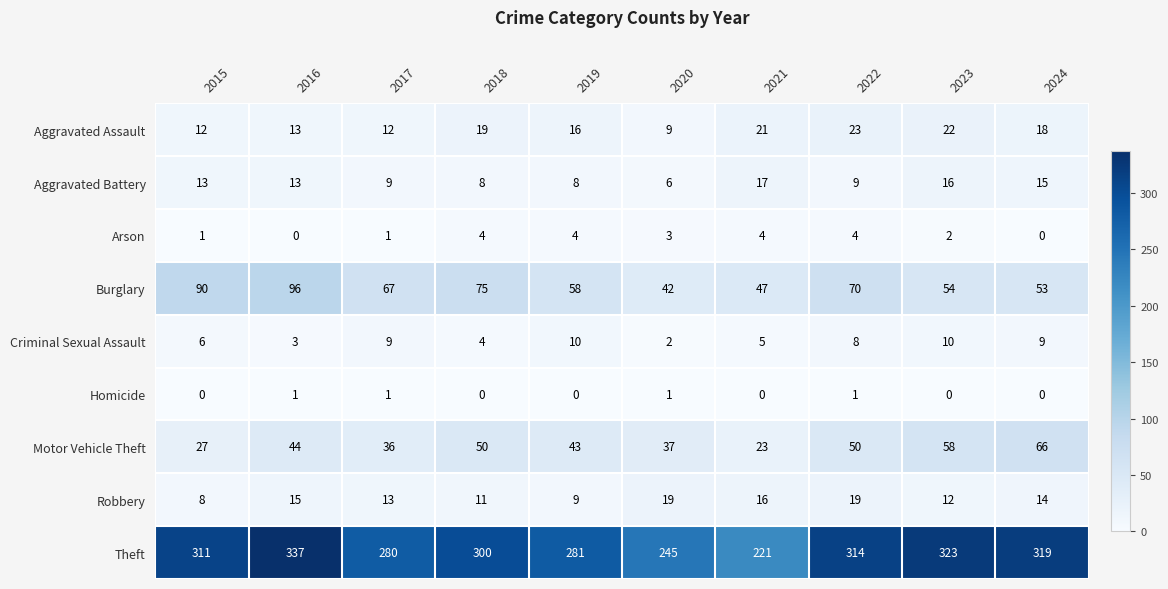

Which series changed the most between 2023 and 2024?

Motor Vehicle Theft